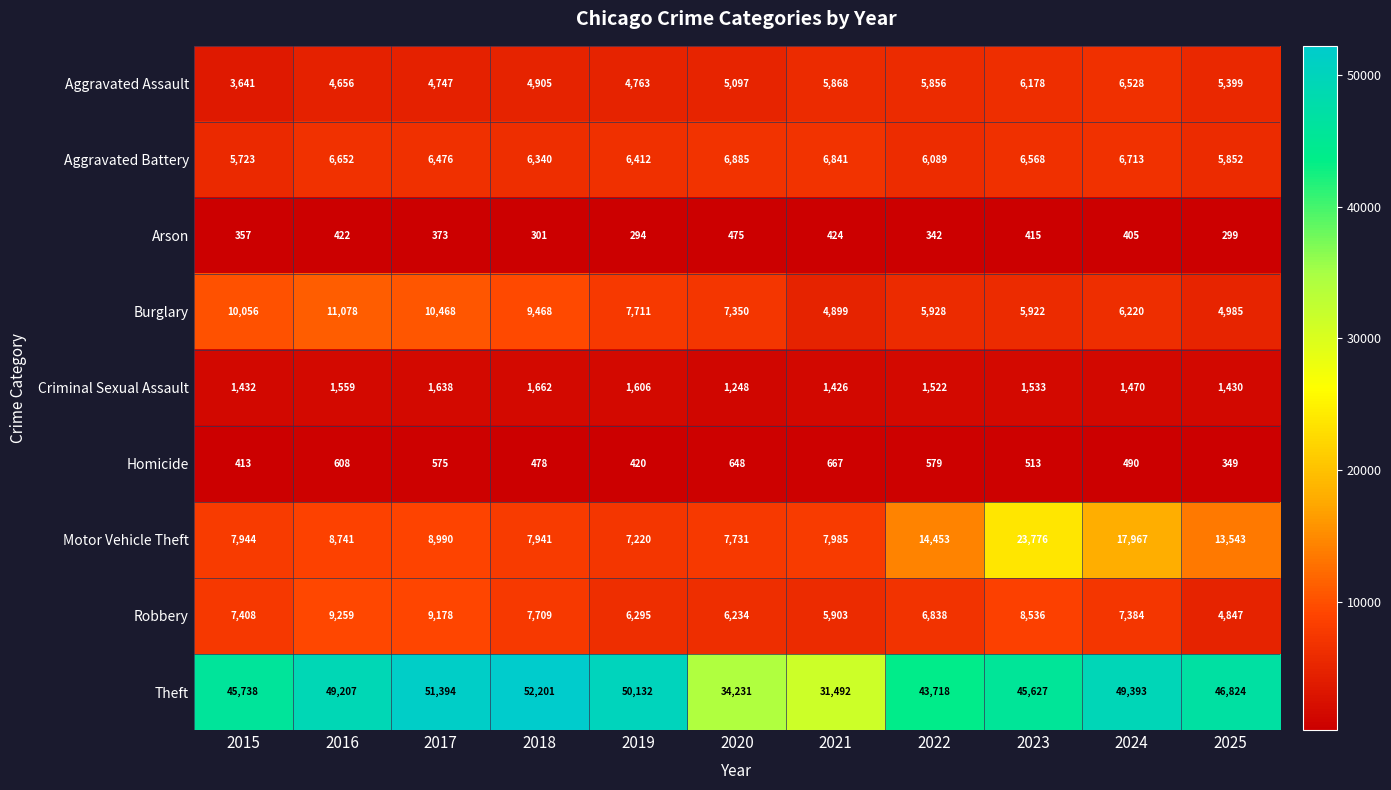

Count the number of categories in the chart.

11